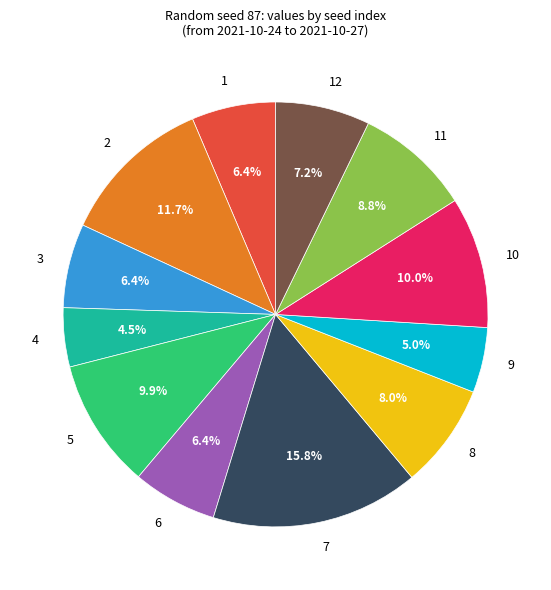

Count the number of slices in the pie.

12